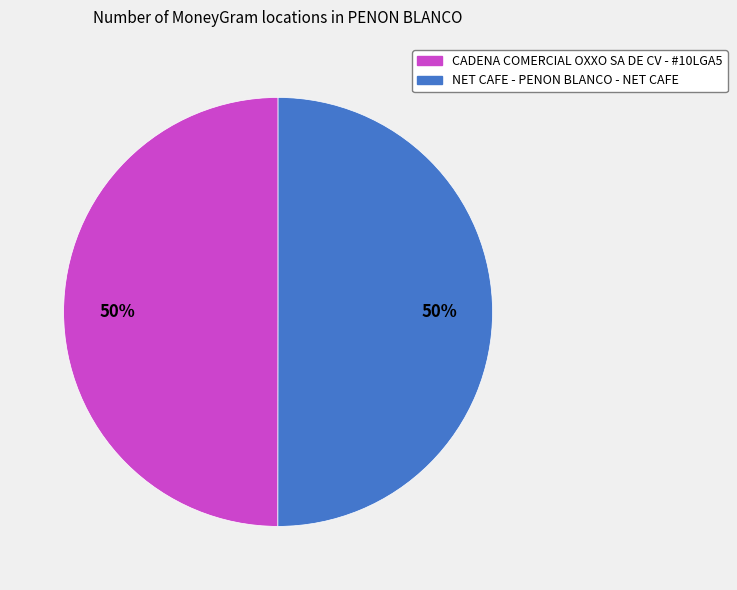

Count the number of slices in the pie.

2